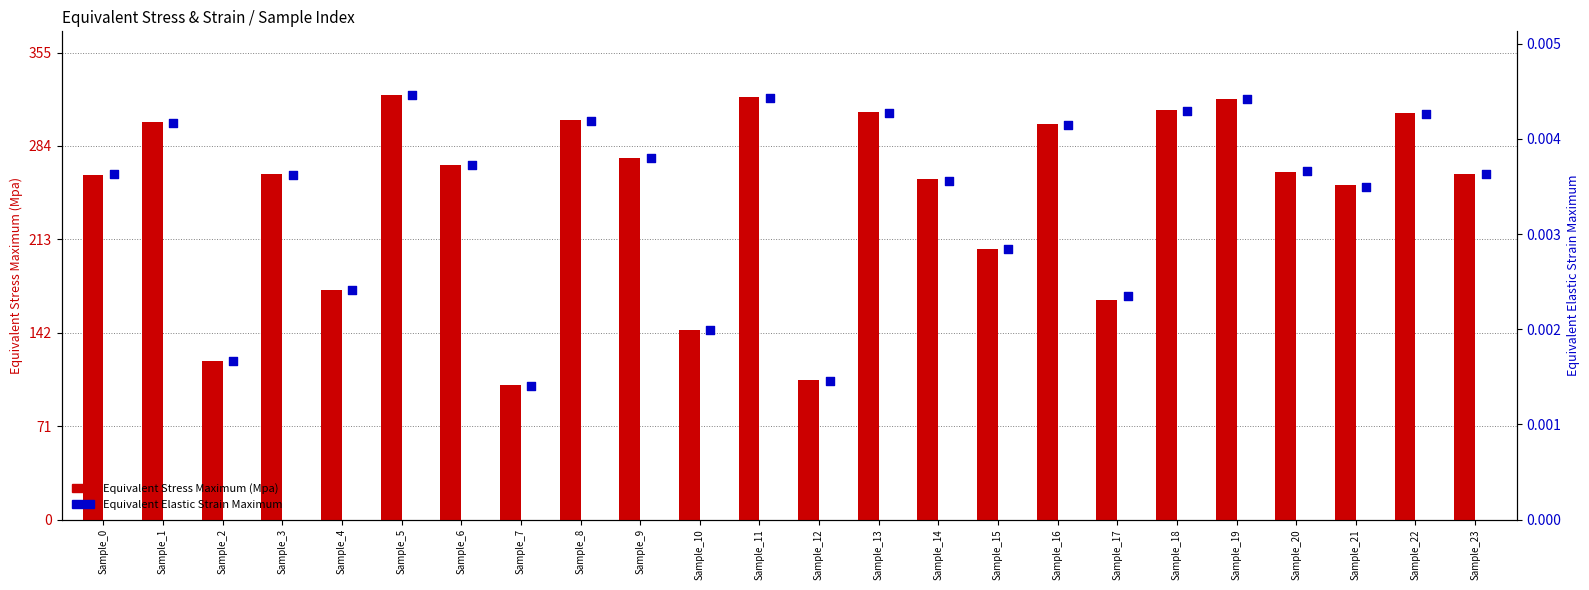

Is the value of Equivalent Stress Maximum (Mpa) at Sample_1 greater than the value of Equivalent Elastic Strain Maximum at Sample_0?

Yes